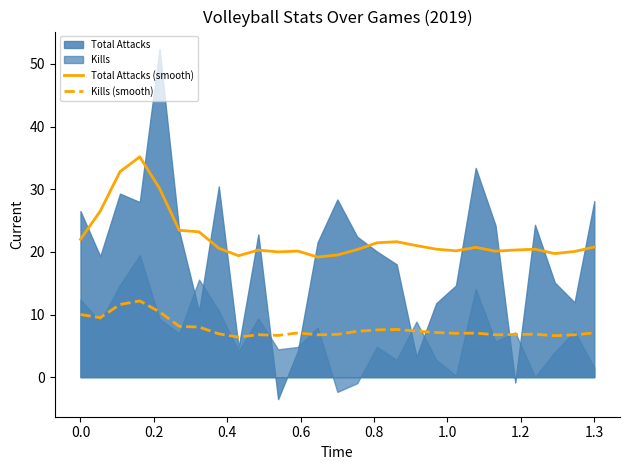

How many categories are shown in the chart?

27